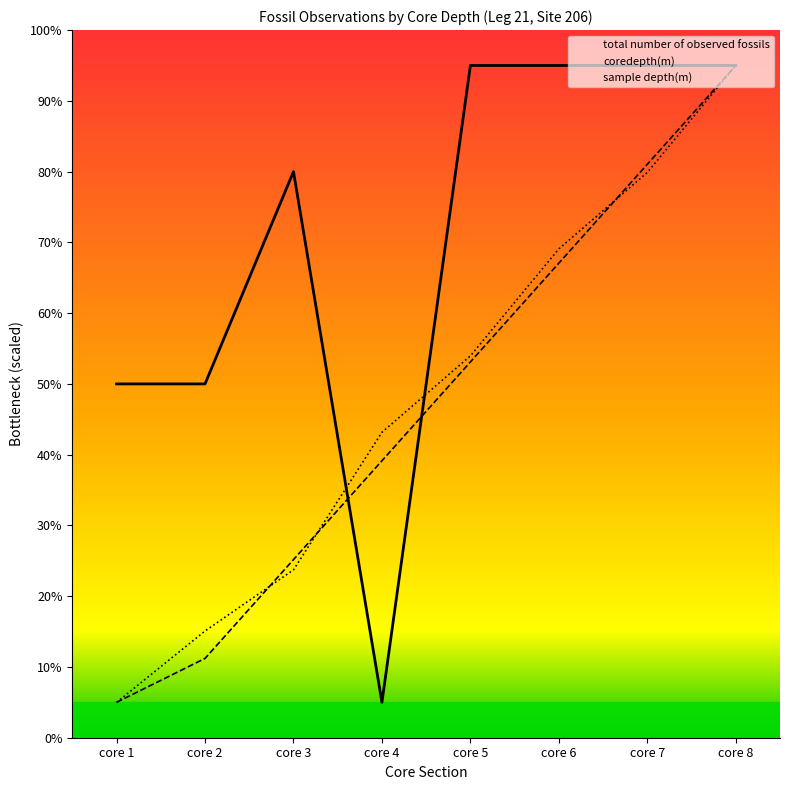

Where is the first local minimum for total number of observed fossils?

core 4